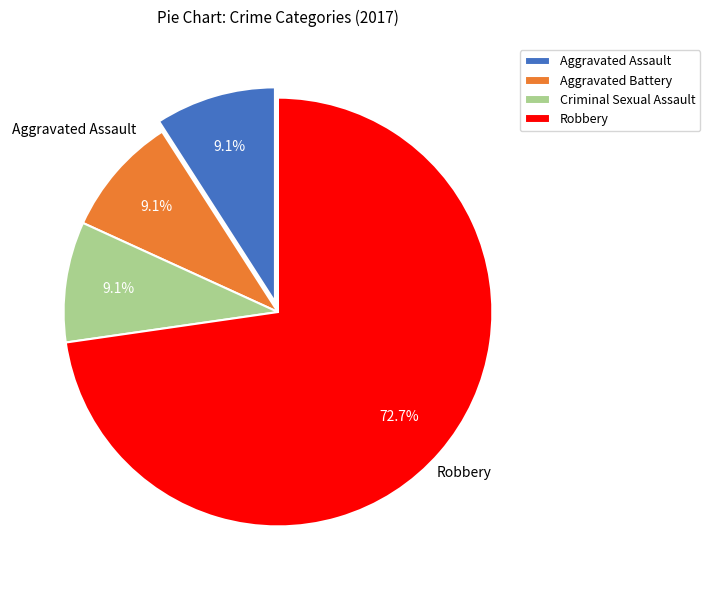

The Criminal Sexual Assault slice represents 9% of the pie. True or false?

True